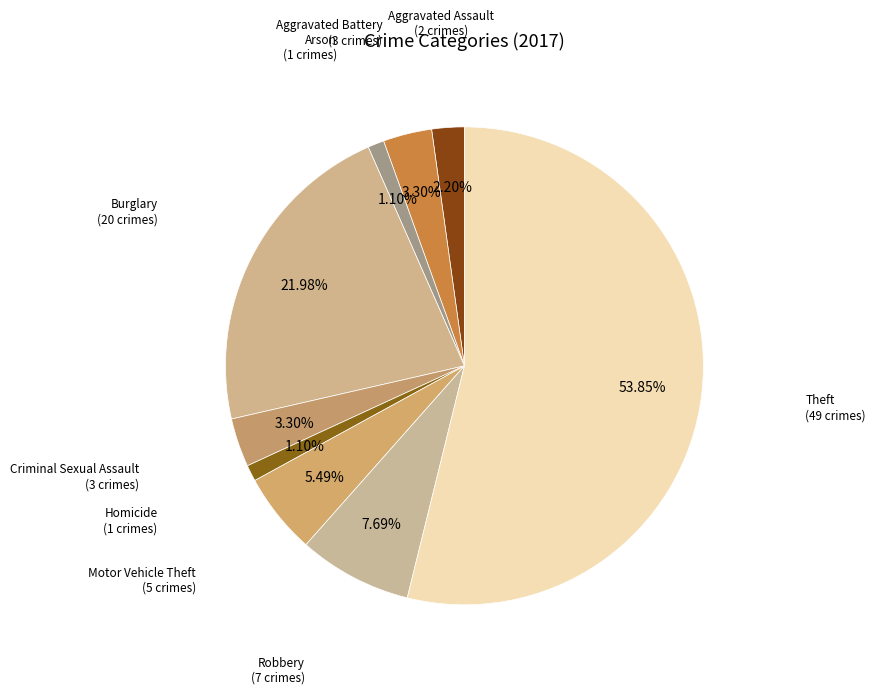

What is the largest slice in the pie chart?

Theft